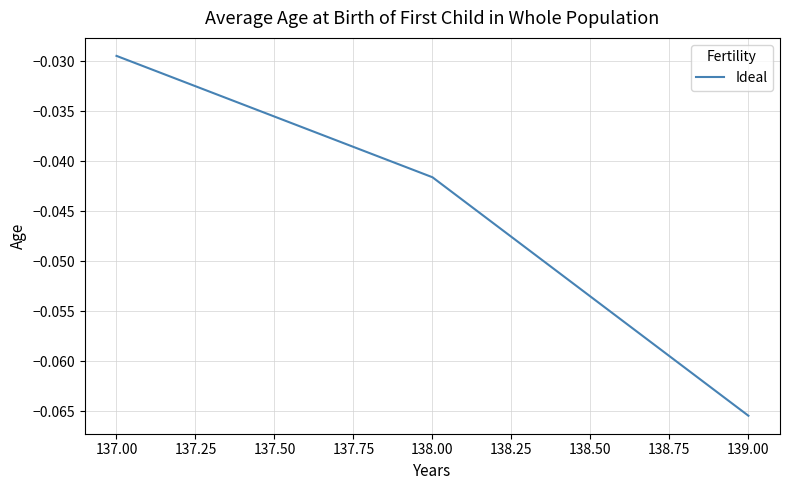

Is this an area chart (filled region under the line)?

No